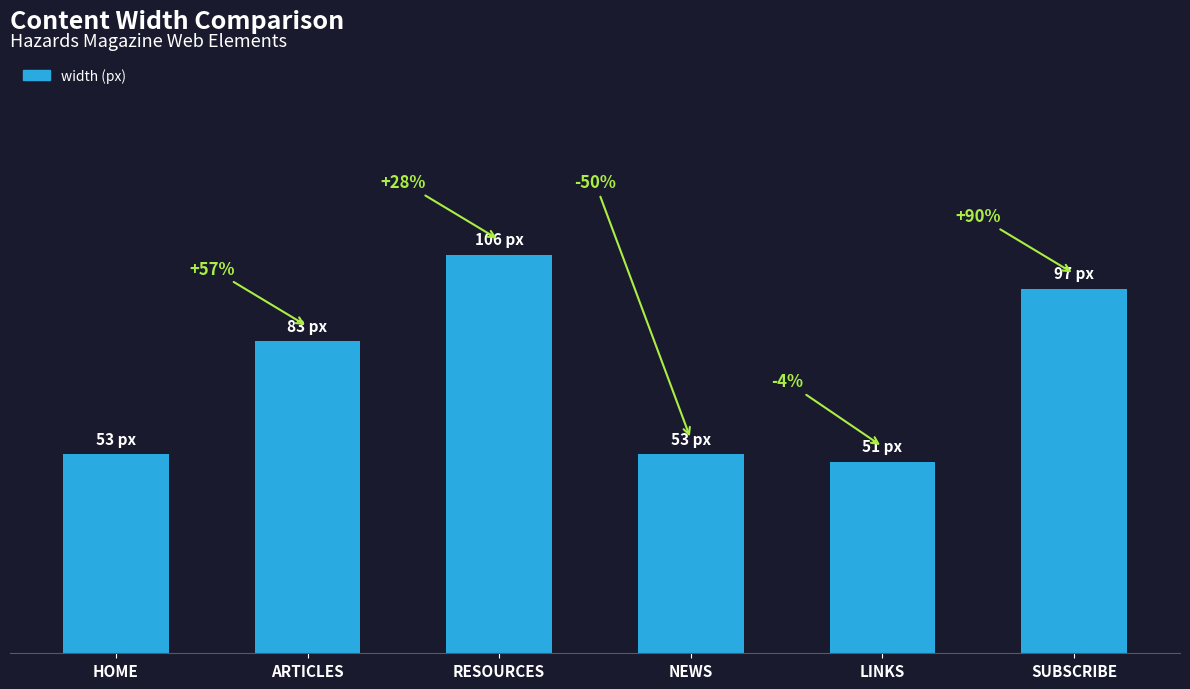

What is the sum of all values?

443